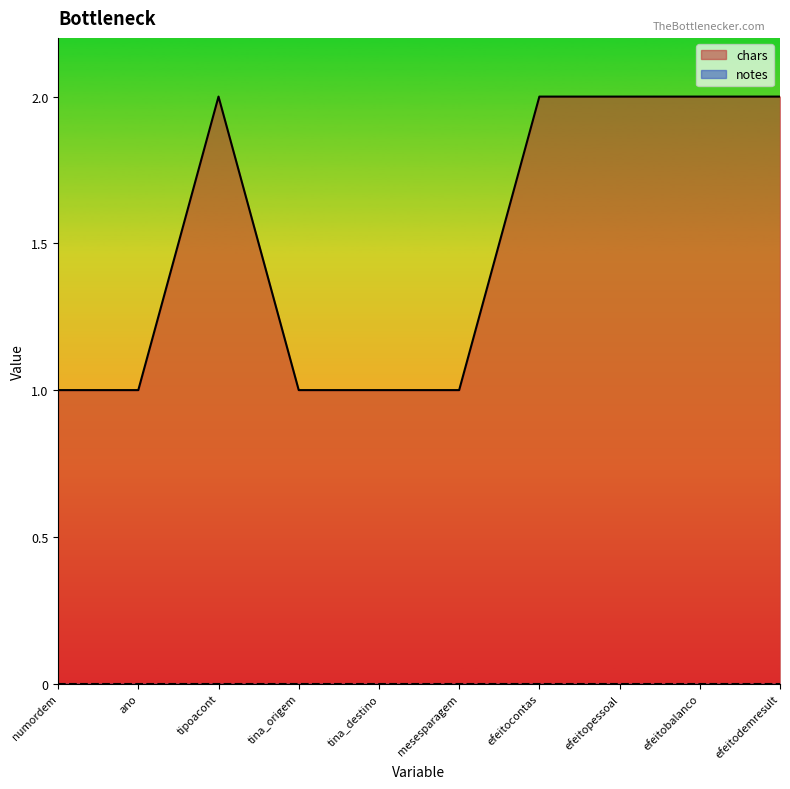

What is the change in value from tina_destino to efeitopessoal?

+1